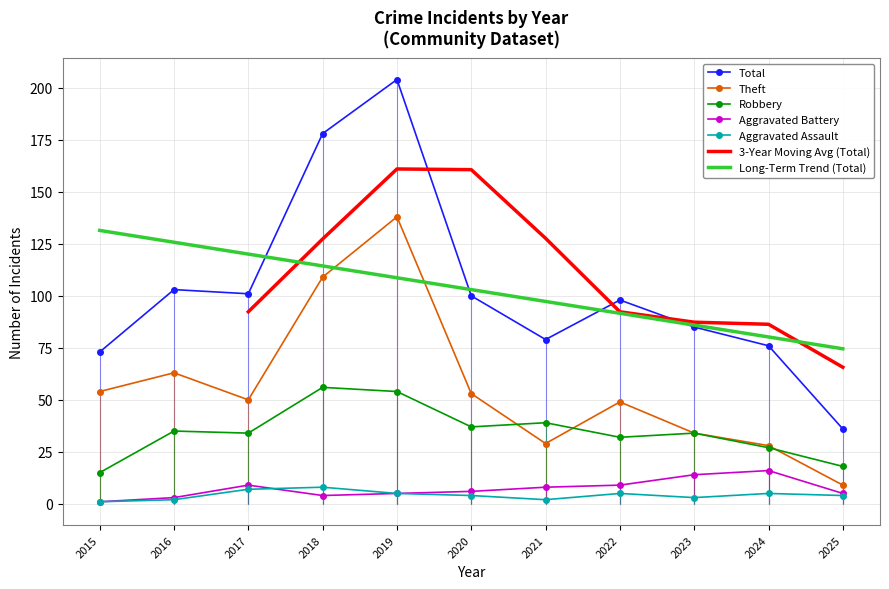

At which label does Total reach its minimum?

2025